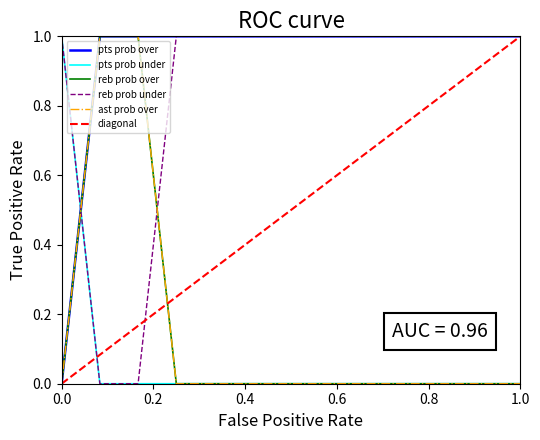

How many data points in ast prob over are above 0?

2